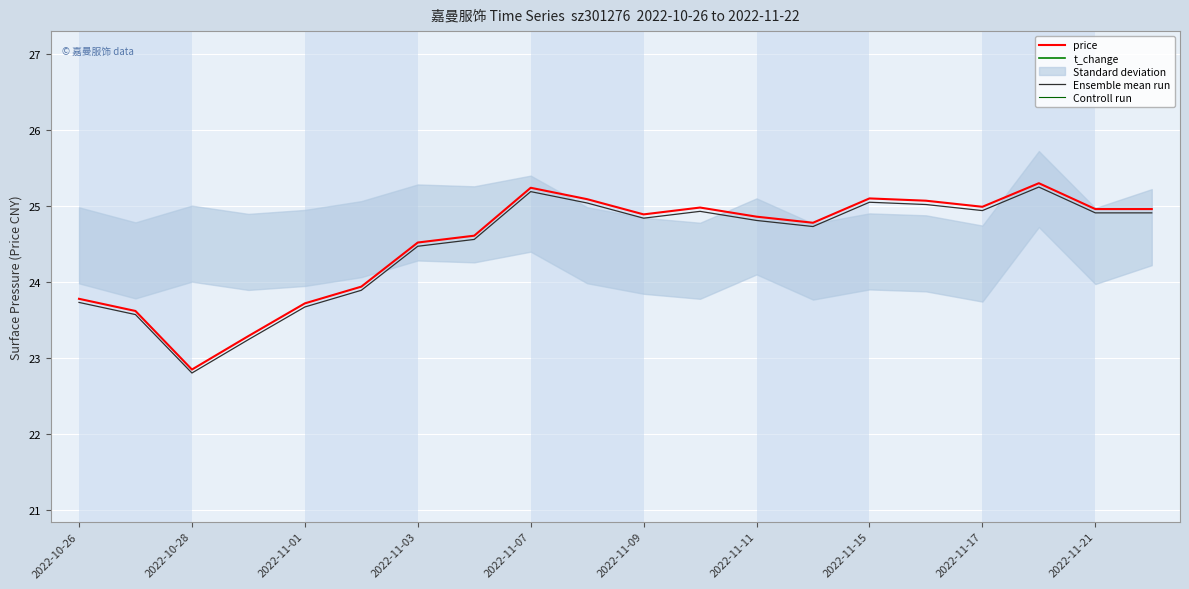

The Ensemble mean run series shows 42.3 at 2022-10-26. True or false?

False